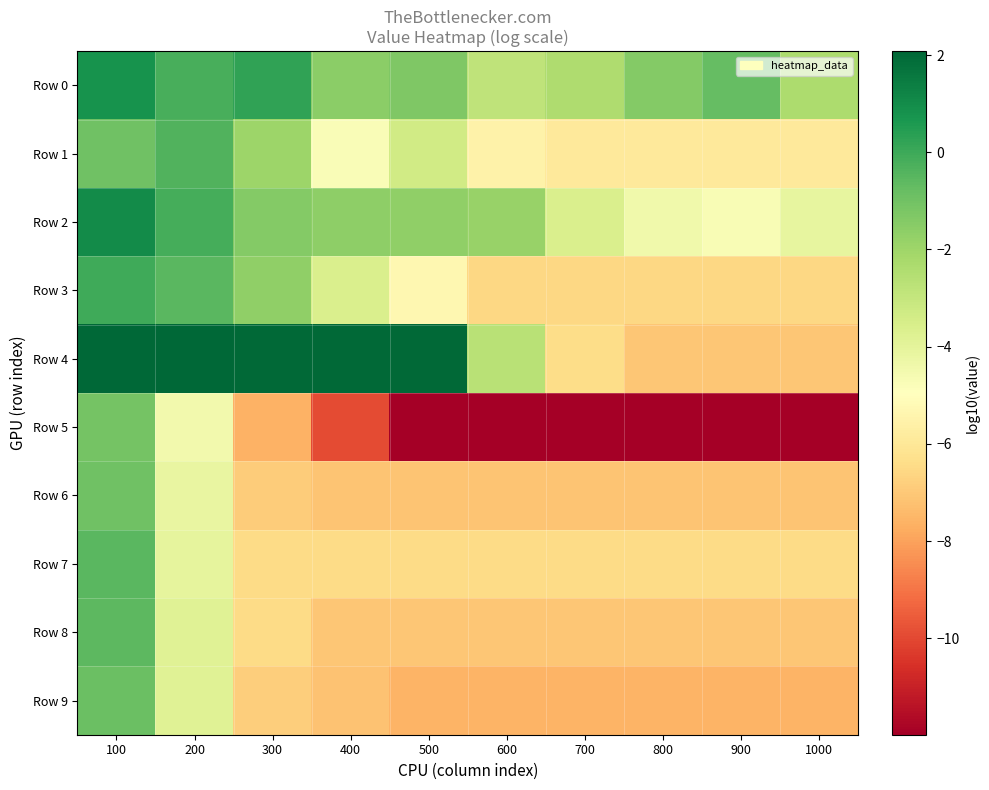

Reading right to left, what are all the values shown in this chart?

Row 0: 1000=-2.3	900=-0.7	800=-1.4	700=-2.4	600=-2.9	500=-1.3	400=-1.6	300=0.3	200=-0.2	100=0.8
Row 1: 1000=-5.9	900=-5.9	800=-5.9	700=-5.9	600=-5.5	500=-3.3	400=-4.7	300=-2.0	200=-0.4	100=-1.0
Row 2: 1000=-4.1	900=-4.7	800=-4.5	700=-3.6	600=-1.9	500=-1.7	400=-1.6	300=-1.4	200=-0.2	100=1.0
Row 3: 1000=-6.6	900=-6.6	800=-6.6	700=-6.6	600=-6.6	500=-5.3	400=-3.6	300=-1.7	200=-0.5	100=-0.0
Row 4: 1000=-7.0	900=-7.0	800=-7.0	700=-6.4	600=-2.7	500=2.0	400=2.0	300=2.0	200=2.0	100=2.1
Row 5: 1000=-12.0	900=-12.0	800=-12.0	700=-12.0	600=-12.0	500=-12.0	400=-9.9	300=-7.6	200=-4.5	100=-1.1
Row 6: 1000=-7.1	900=-7.1	800=-7.1	700=-7.1	600=-7.1	500=-7.1	400=-7.1	300=-6.9	200=-4.1	100=-1.0
Row 7: 1000=-6.5	900=-6.5	800=-6.5	700=-6.5	600=-6.5	500=-6.5	400=-6.5	300=-6.5	200=-4.1	100=-0.6
Row 8: 1000=-7.0	900=-7.0	800=-7.0	700=-7.0	600=-7.0	500=-7.0	400=-7.0	300=-6.5	200=-3.8	100=-0.6
Row 9: 1000=-7.5	900=-7.5	800=-7.5	700=-7.5	600=-7.5	500=-7.5	400=-7.2	300=-6.8	200=-3.8	100=-0.9